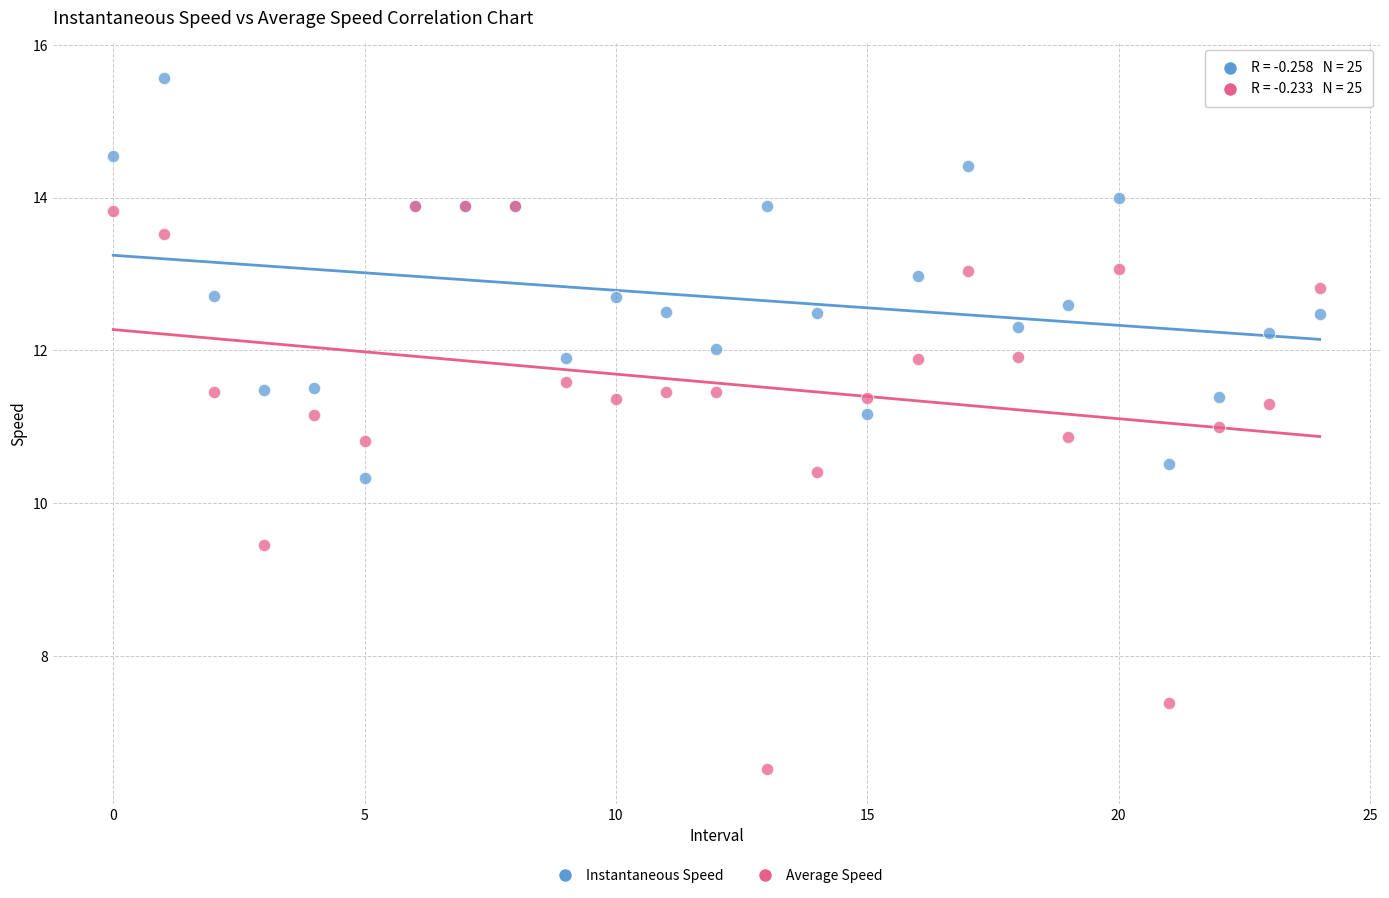

What are all the series names shown in the legend?

Instantaneous Speed, Average Speed